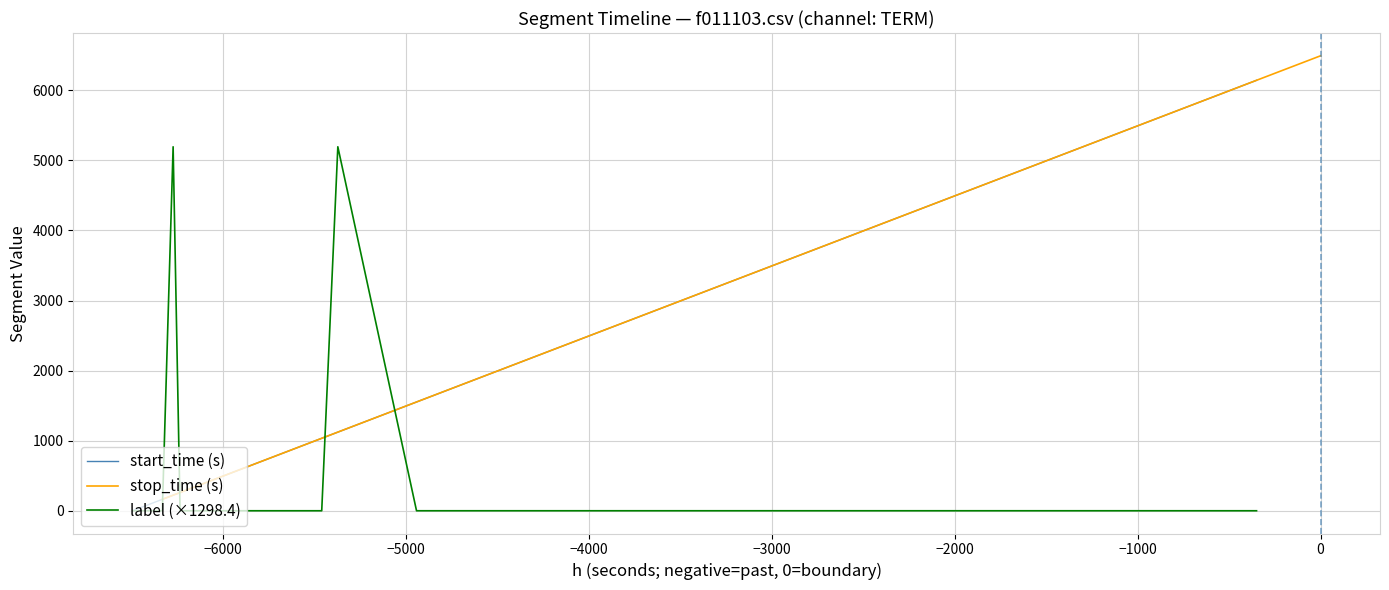

List the series in order of their peak value, highest first.

stop_time (s), start_time (s), label (×1298.4)